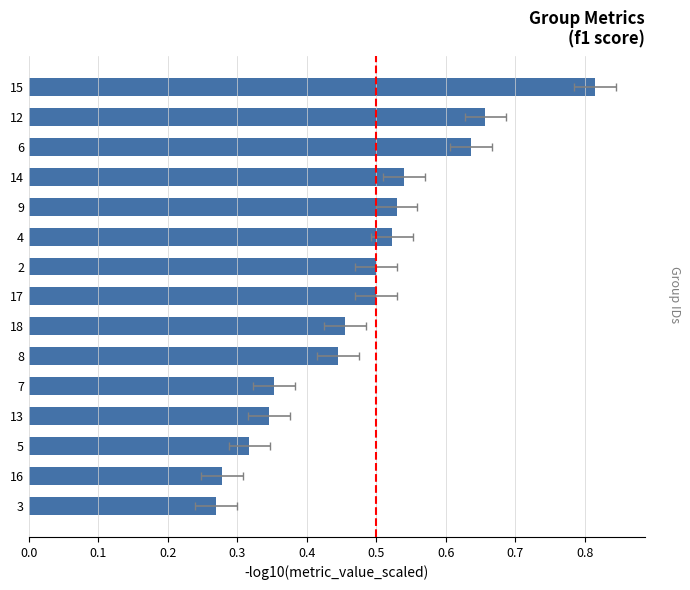

Is it true that the value at 7 is 0.4?

True